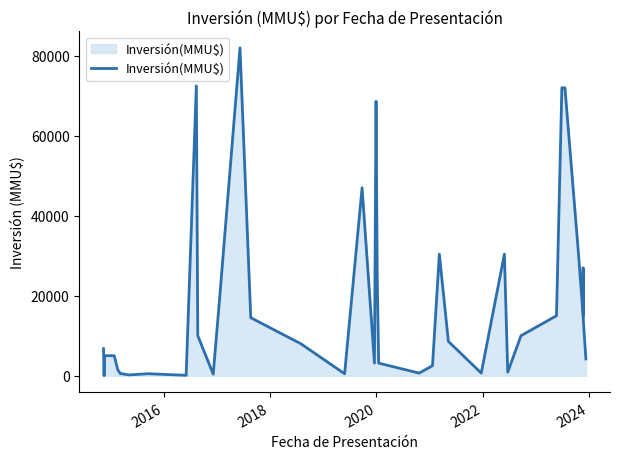

Reading left to right, what are all the values shown in this chart?

6750	0	5000	5000	5000	1500	500	500	193	500	90	72470	10000	400	19299	82000	14500	8000	481	47000	3145	68620	25000	3145	650	2500	30400	8586	650	30400	877	10000	15000	72000	72000	31000	15000	27000	14000	4200